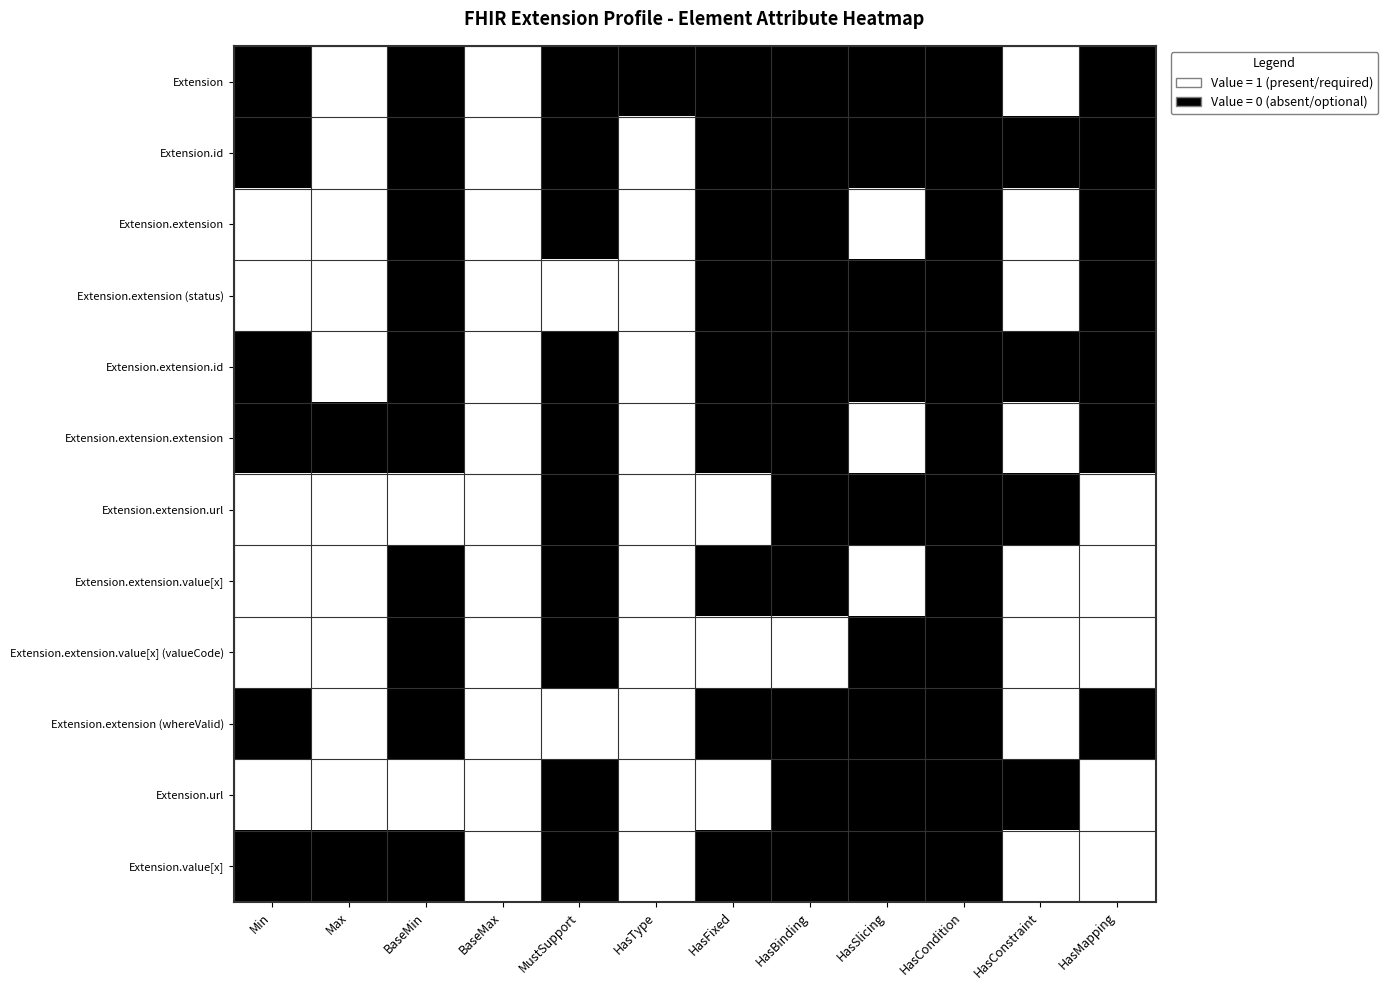

At how many categories does at least one series exceed 0?

11